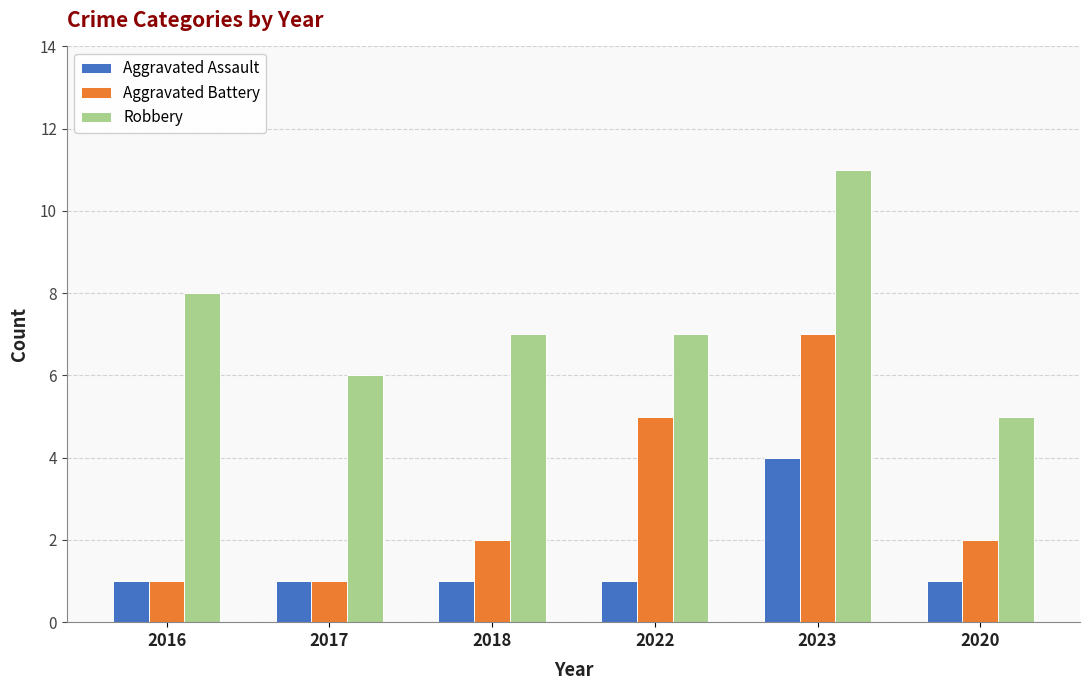

How many categories are shown in the chart?

6